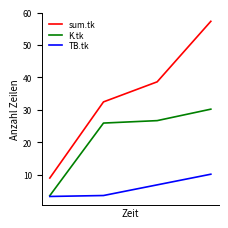

Which series has the largest total across all categories?

sum.tk